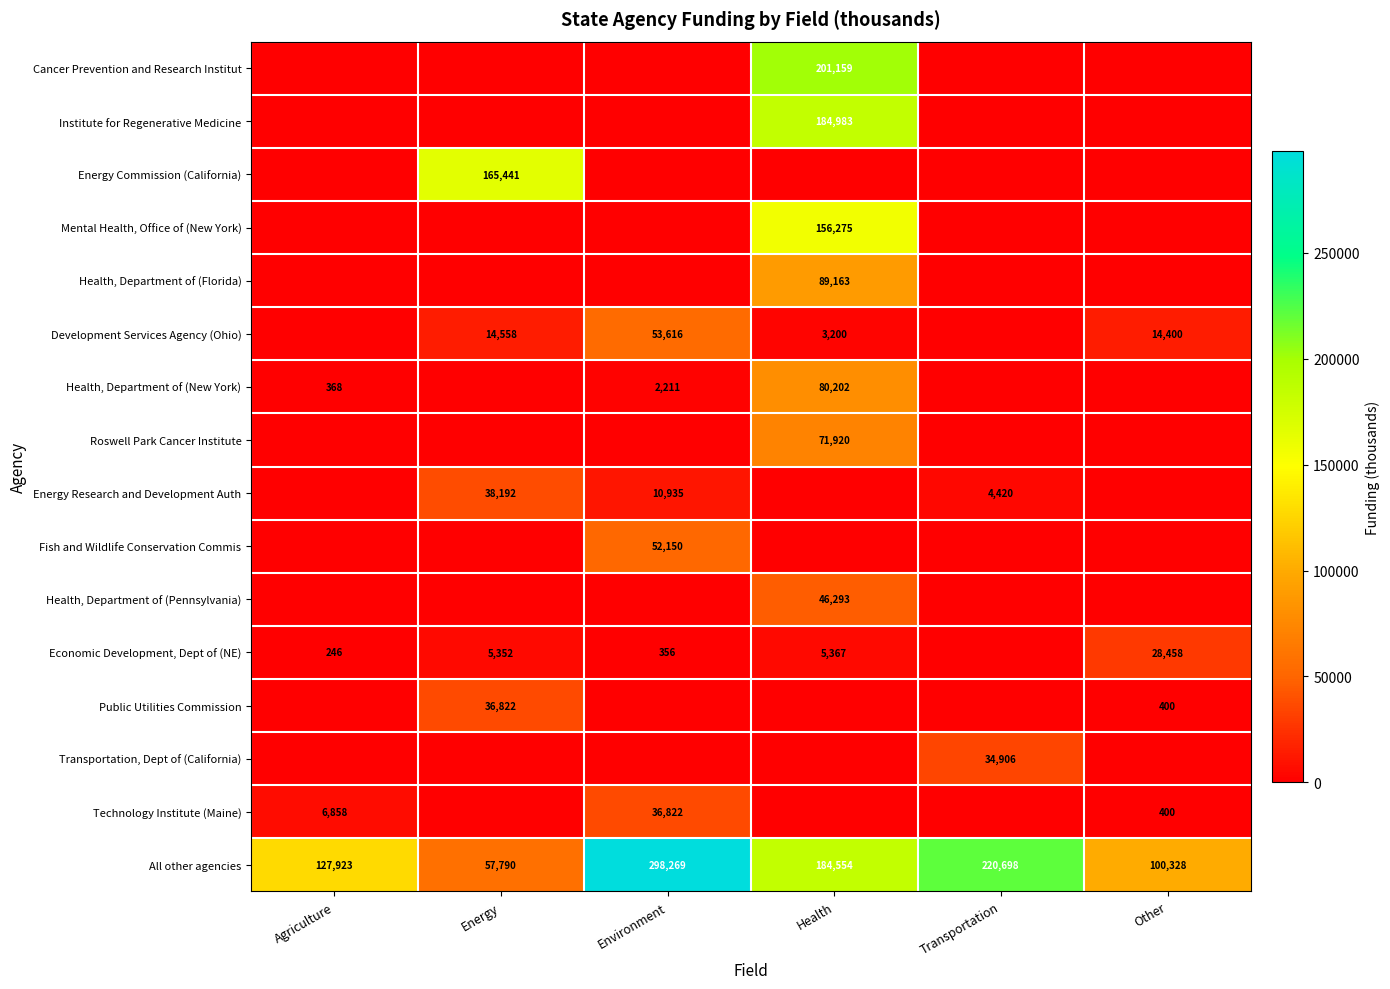

Which category has the lowest value across all series?

Agriculture